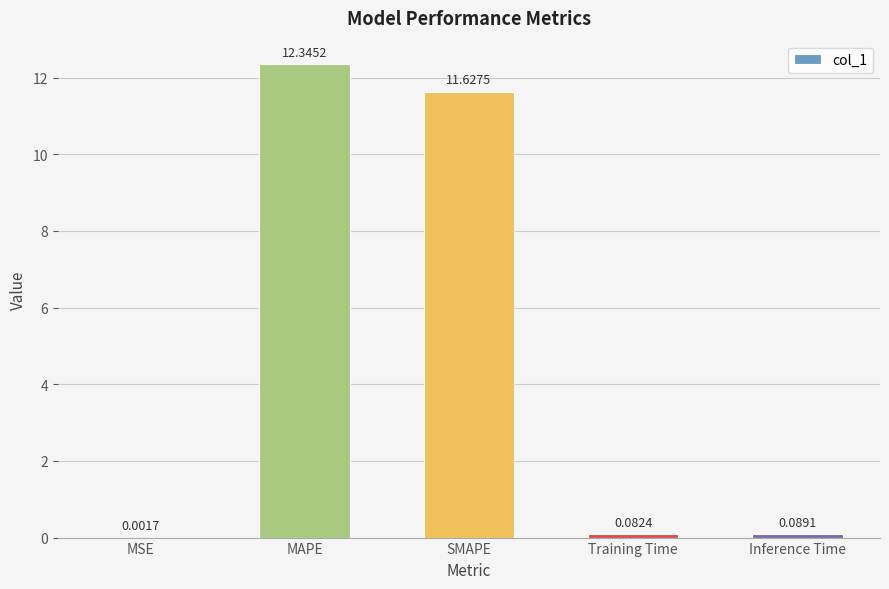

What is the sum of the values at Training Time and SMAPE?

11.7